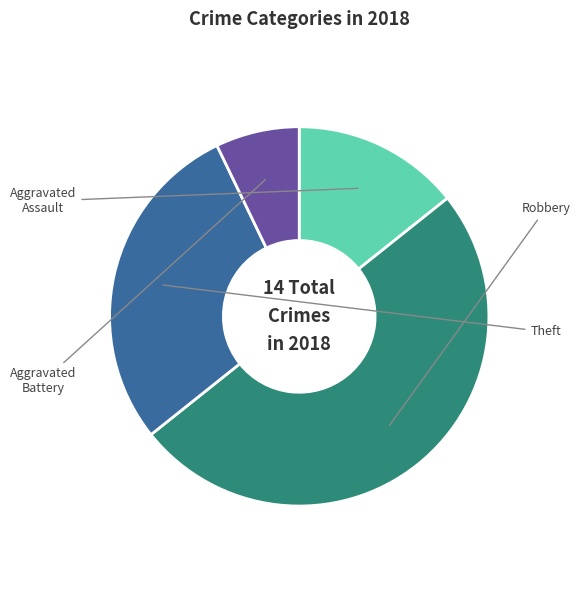

The Robbery slice represents 40% of the pie. True or false?

False